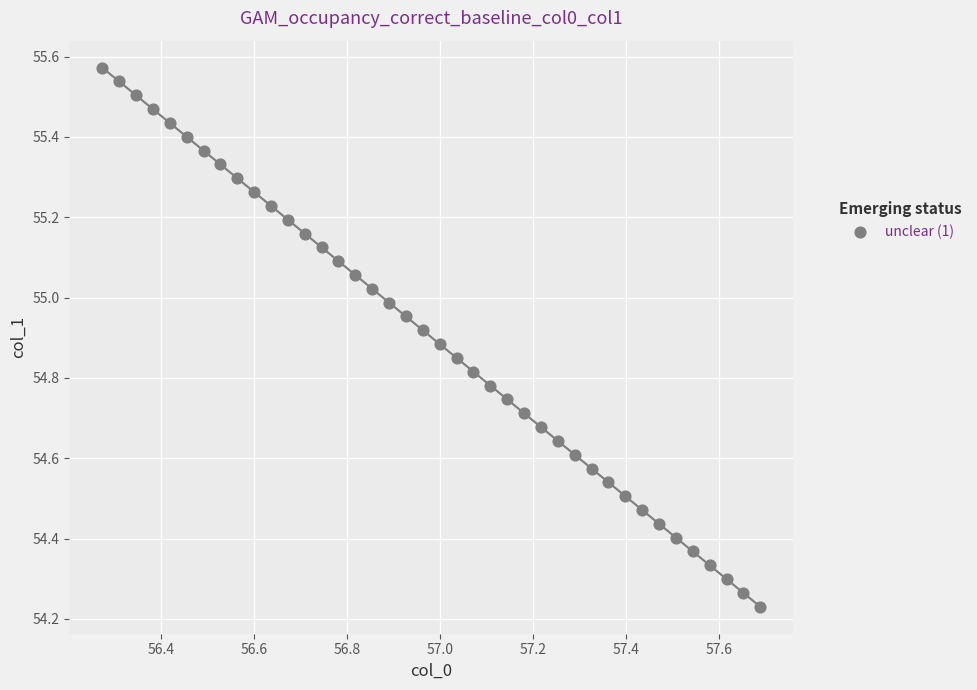

What is the range of X values (max minus min)?

1.4